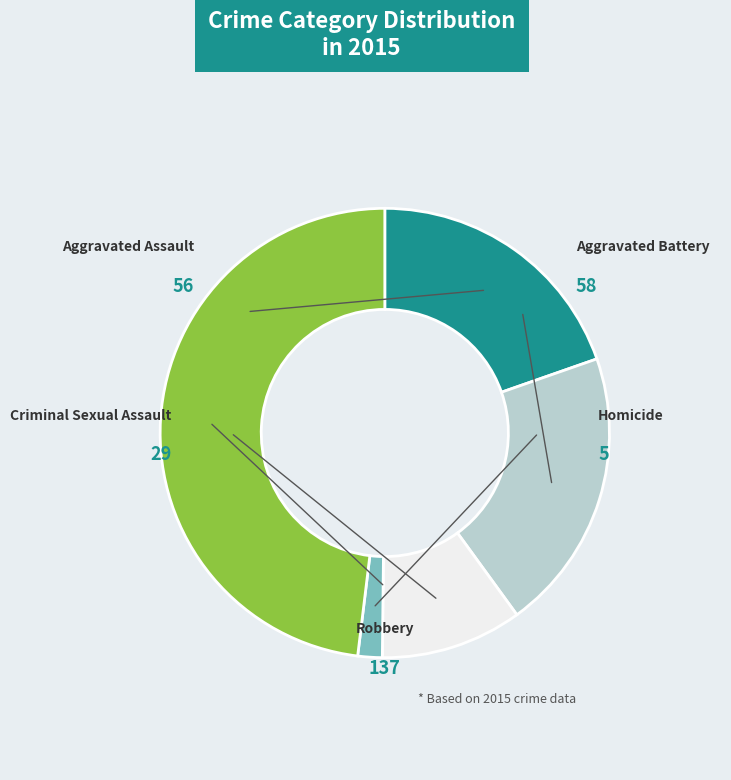

Between Robbery and Aggravated Battery, which is larger?

Robbery